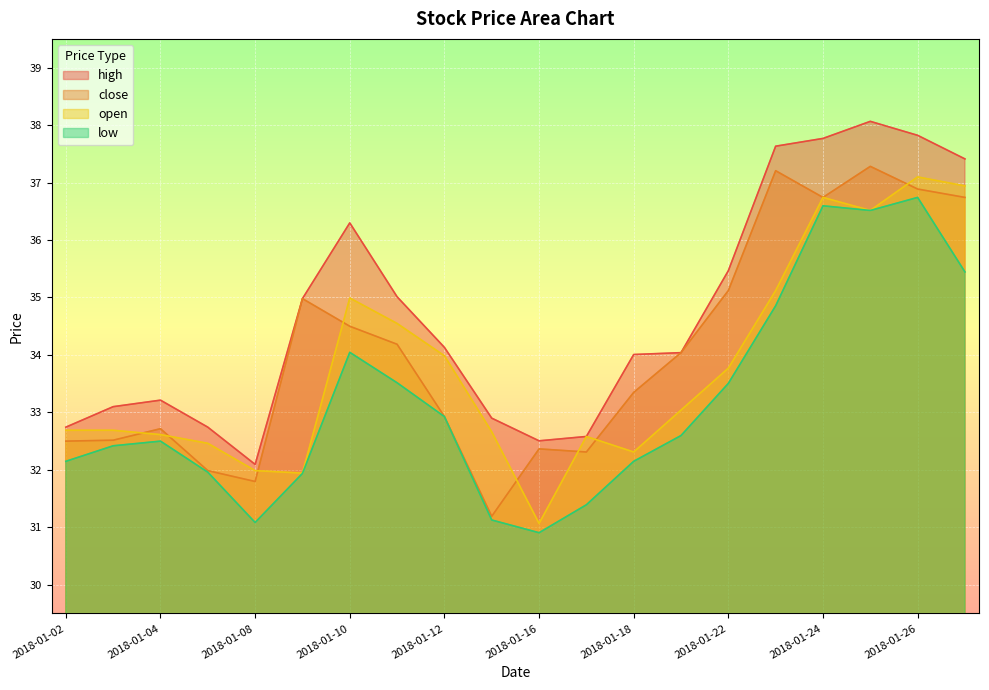

Does the chart display data point markers on the line(s)?

No